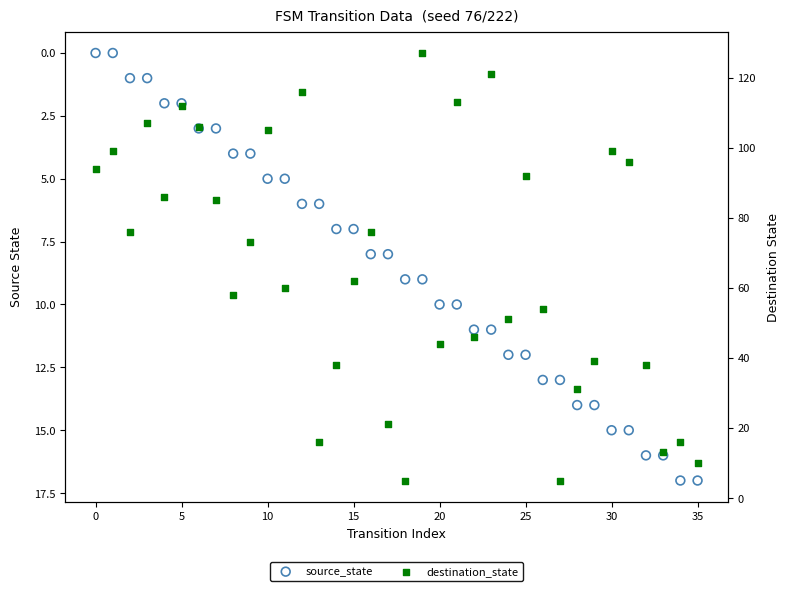

Is the value of destination_state at 0 greater than the value of source_state at 19?

Yes